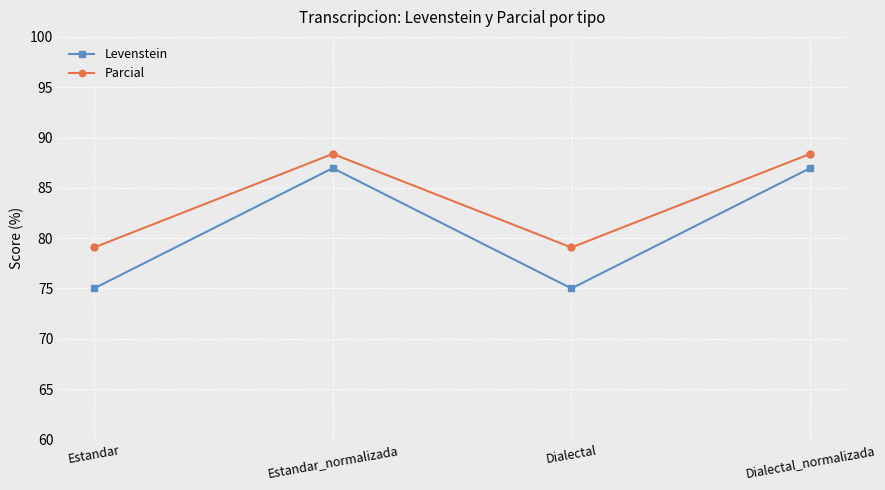

Which series has the widest spread of values?

Levenstein